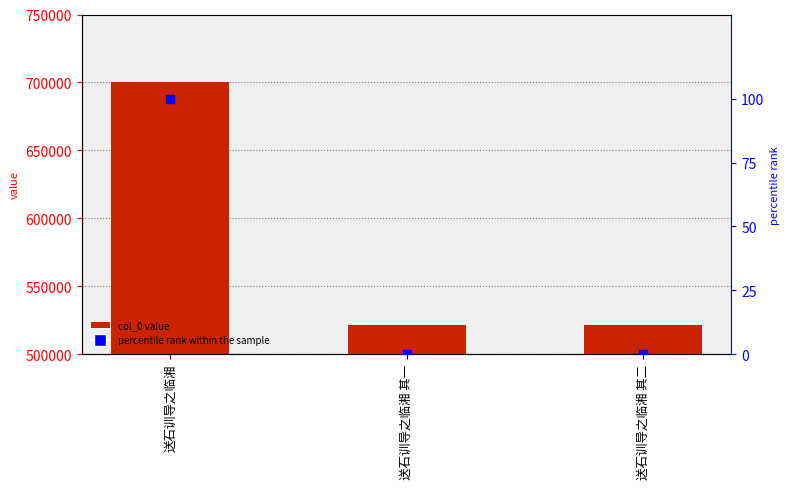

Which series contains the highest Y value?

col_0